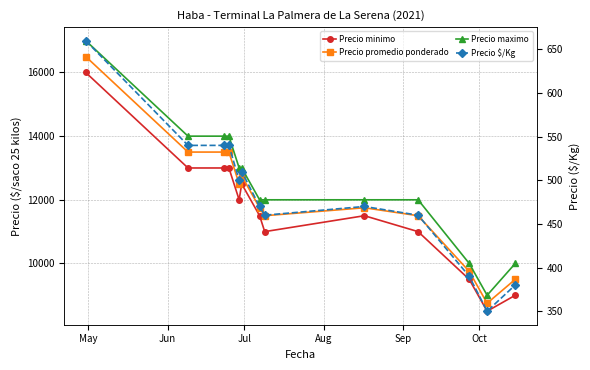

The Precio promedio ponderado series shows 20184 at 8. True or false?

False